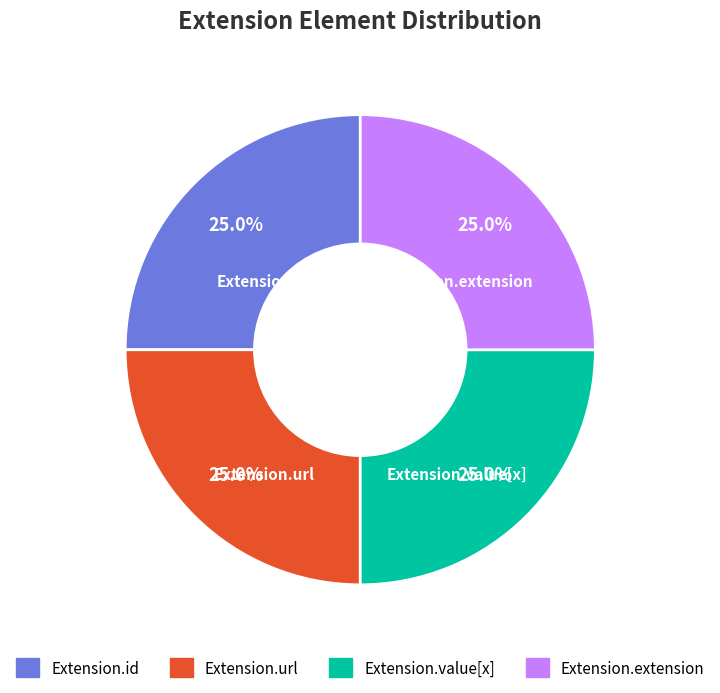

How many segments does this pie chart have?

4